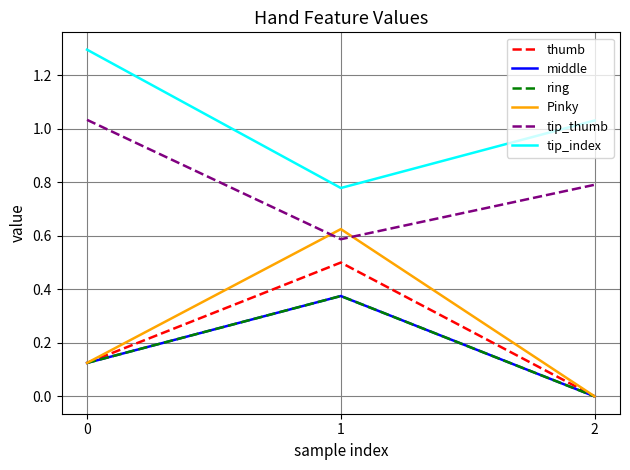

Does the chart display data point markers on the line(s)?

No